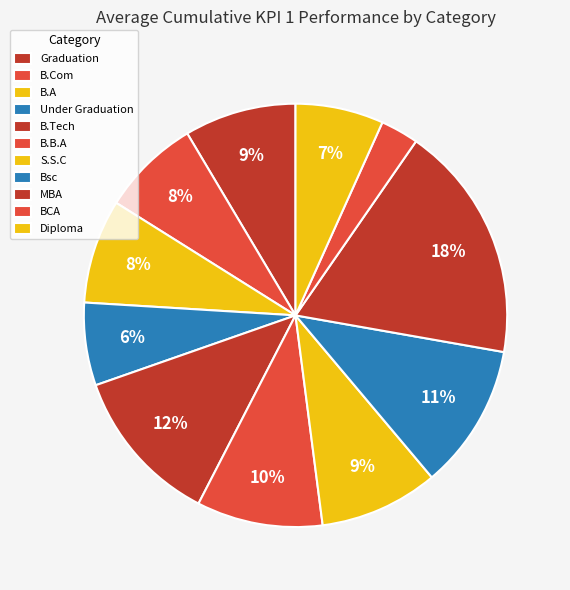

Which has a higher value, B.Tech or B.Com?

B.Tech